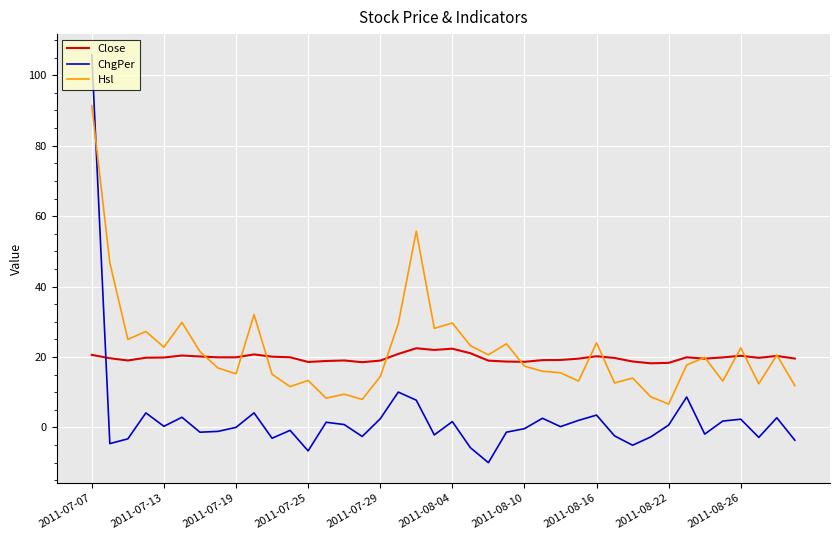

What are all the series names shown in the legend?

Close, ChgPer, Hsl